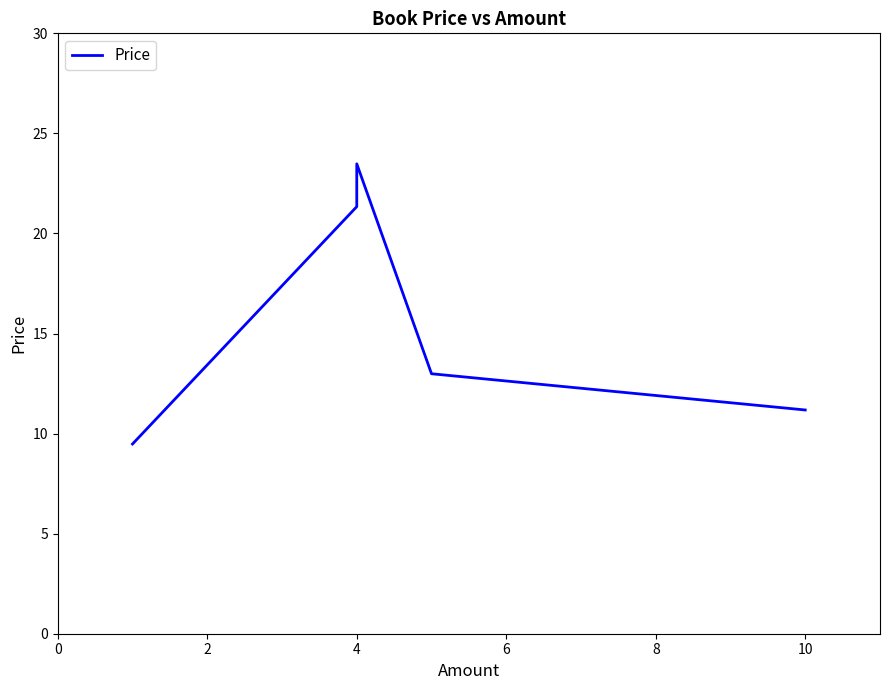

Between 4 and 6, which is larger?

4